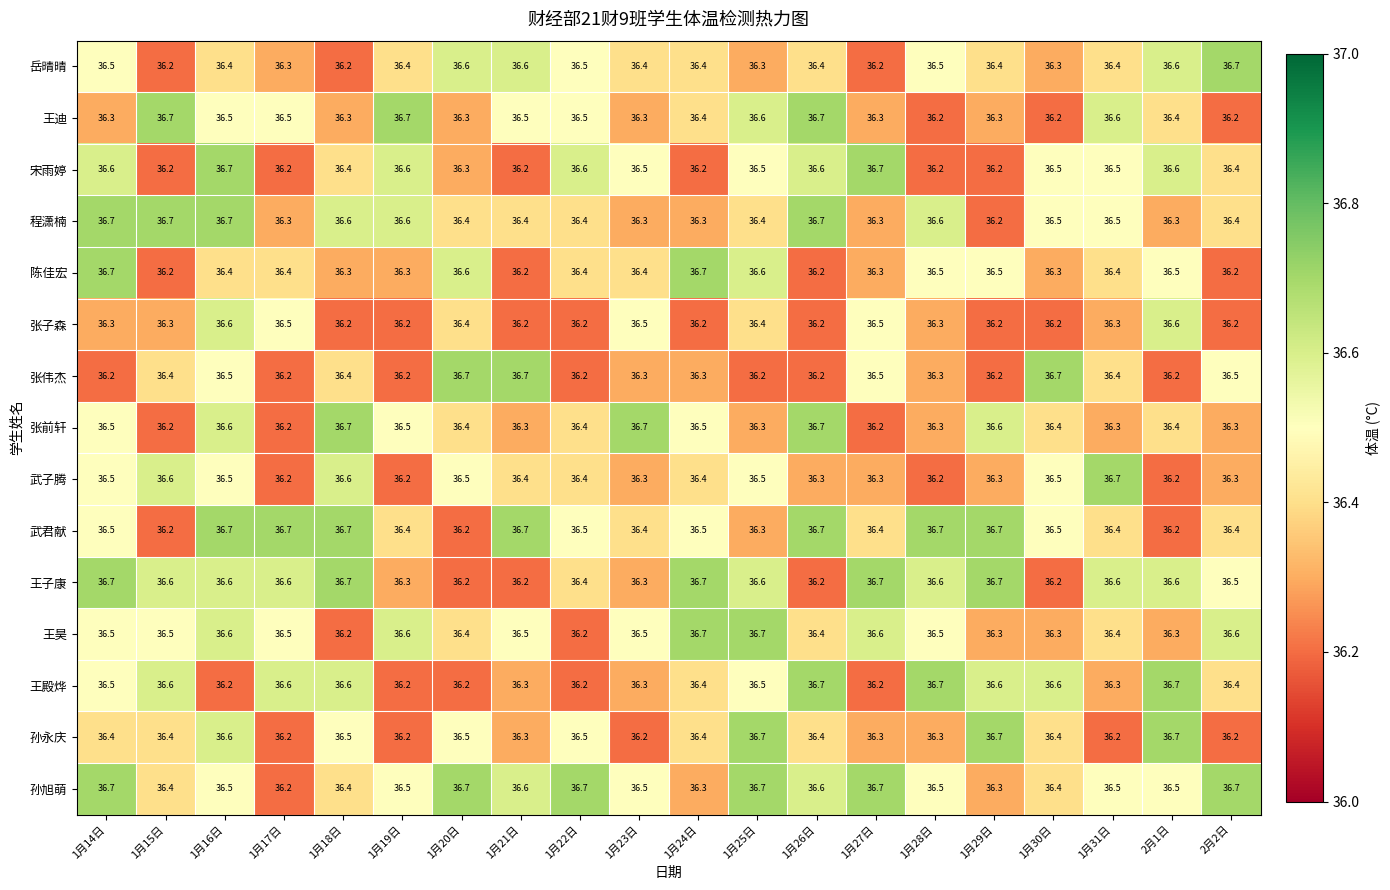

What is the sum of the 程潇楠 values at 1月24日 and 1月26日?

73.0